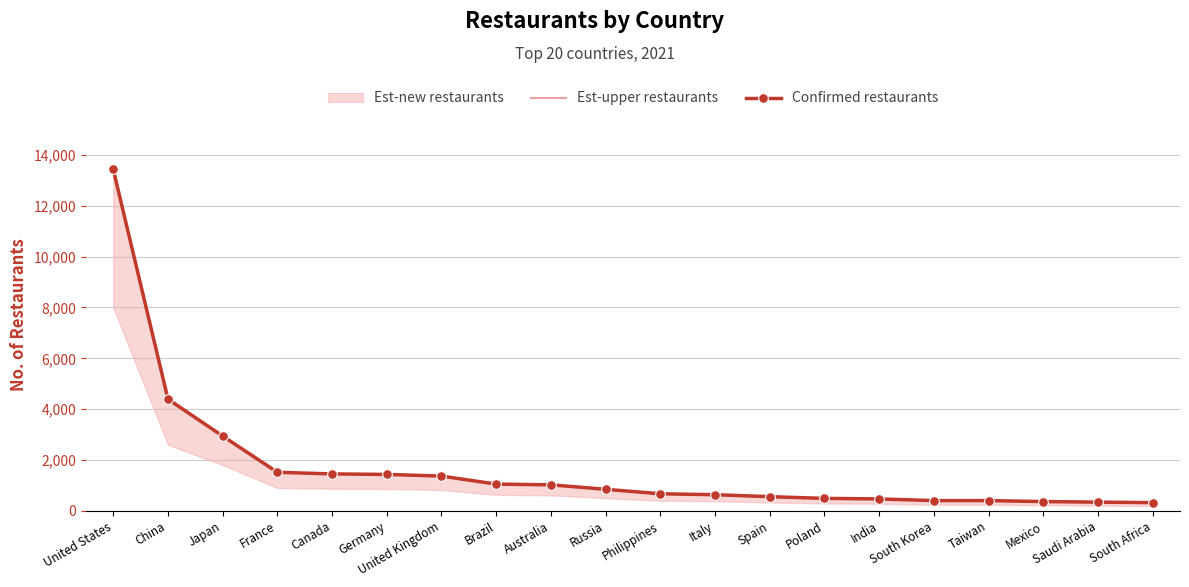

How many values in the Confirmed restaurants series are below 847?

10